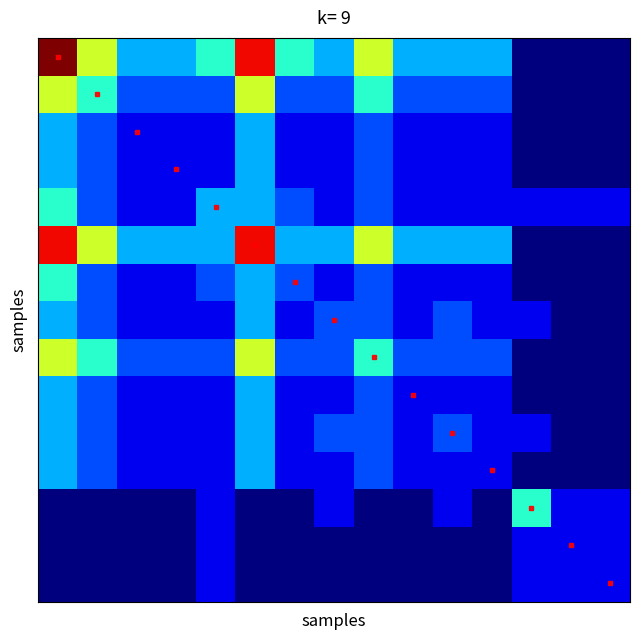

What is the maximum value shown in the chart?

1.0